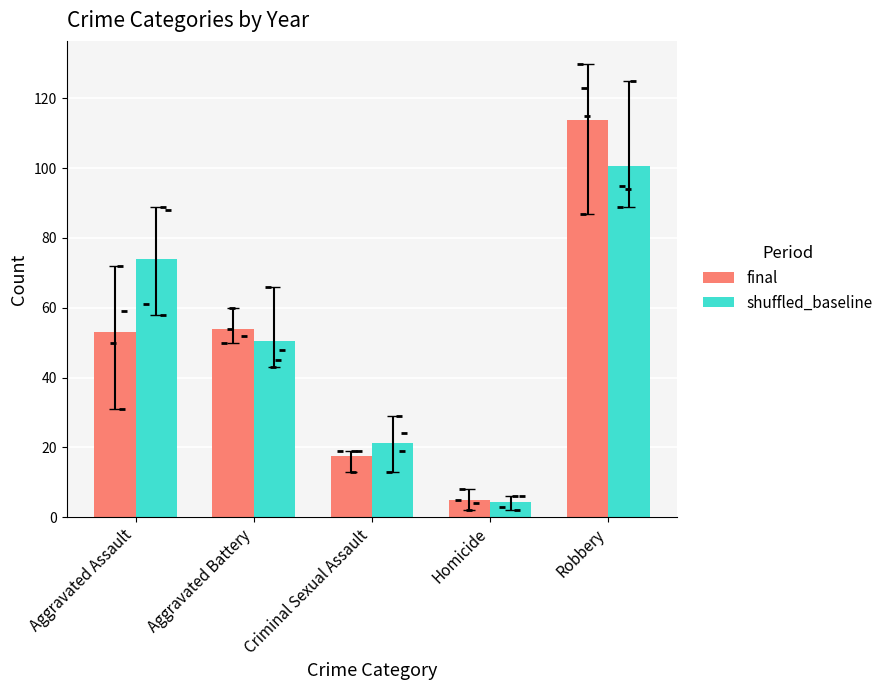

What are all the series names shown in the legend?

final, shuffled_baseline